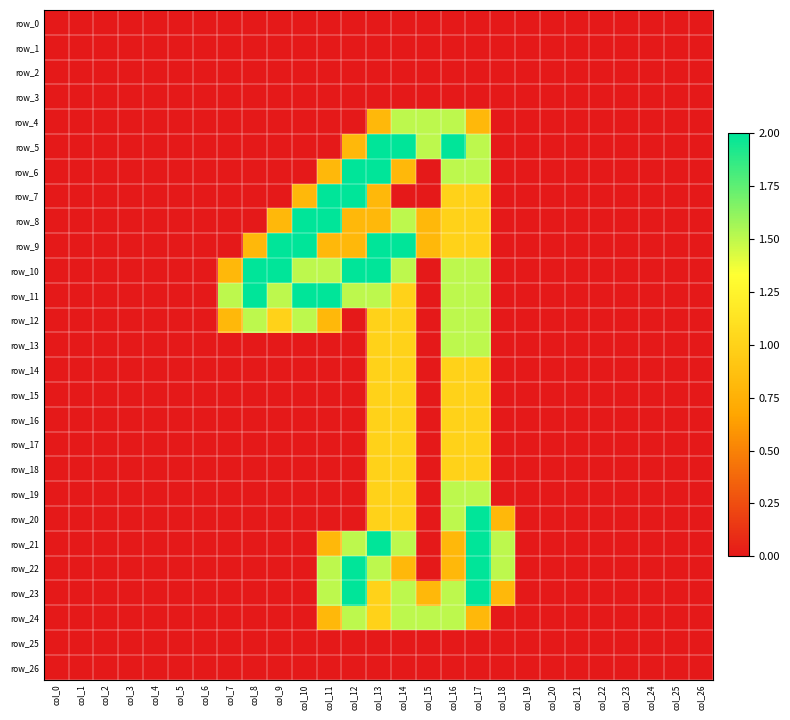

Count the number of categories in the chart.

27